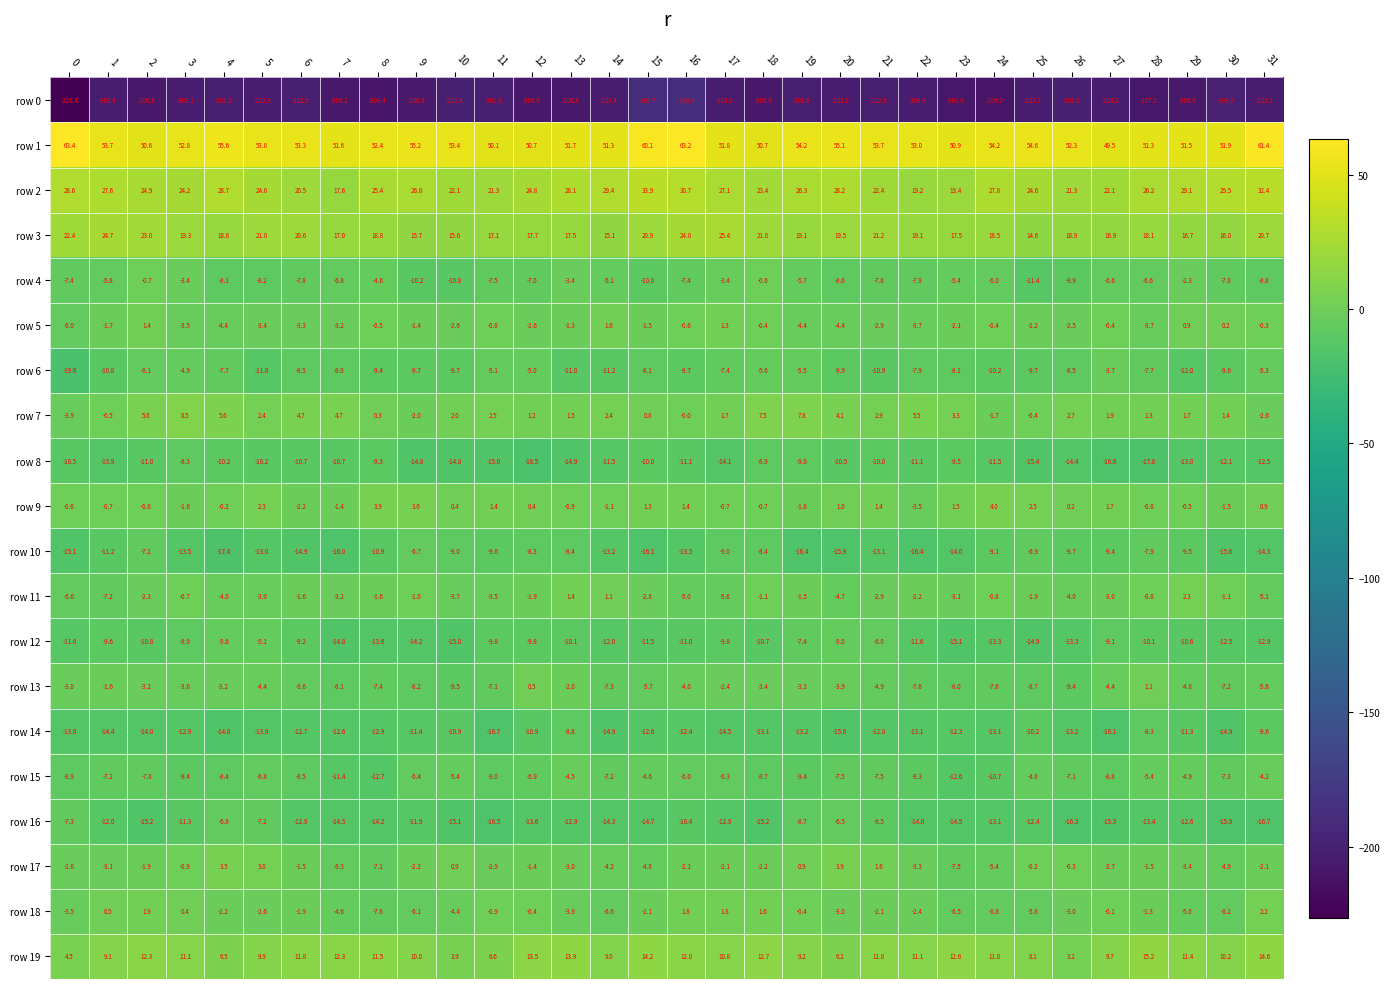

Which series changed the most between 14 and 22?

row 2